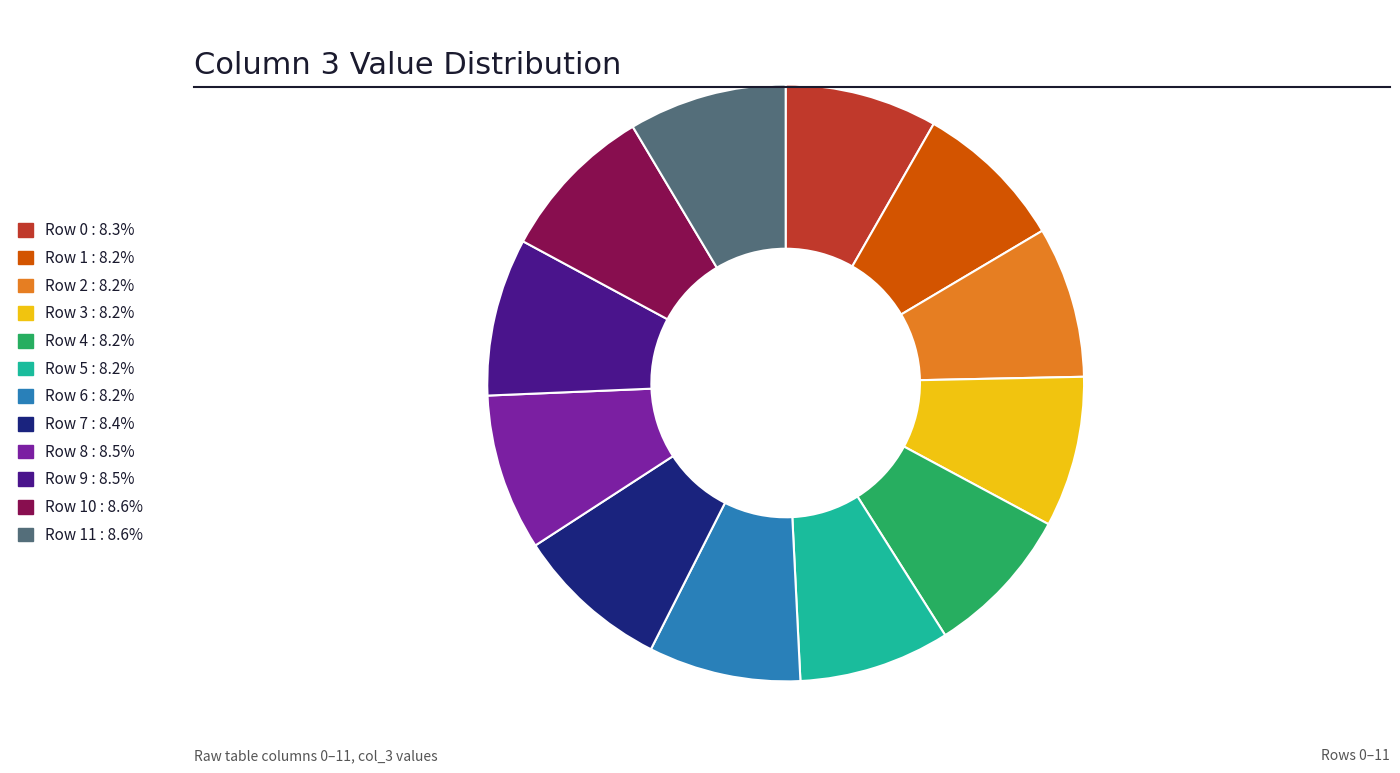

Does any single category account for the majority?

No